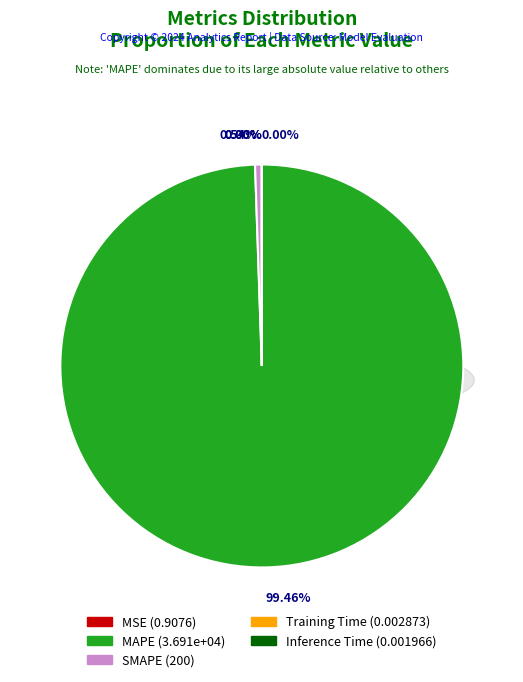

To the nearest percent, what is the average slice percentage?

20%